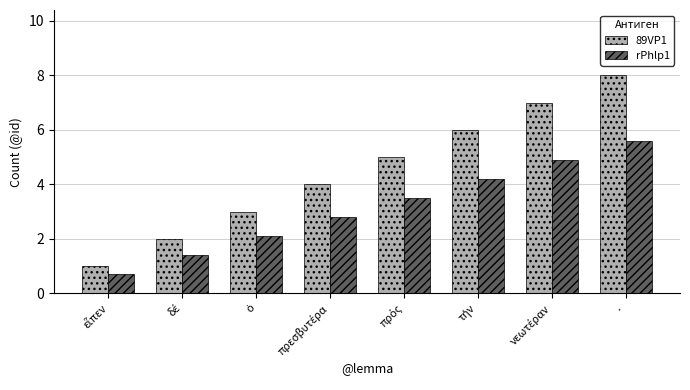

Which series has the largest range (max minus min)?

89VP1